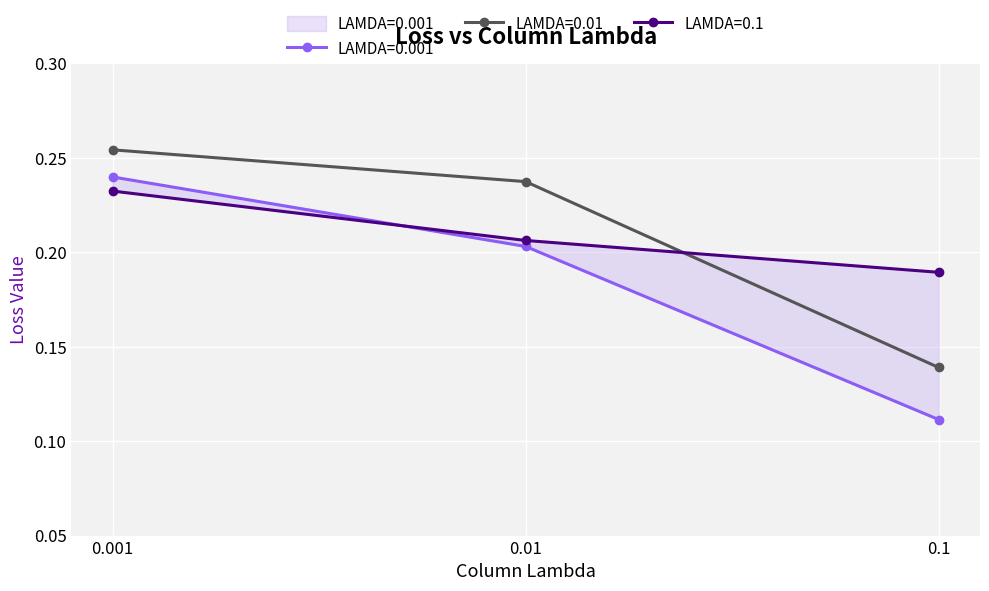

Reading right to left, extract all data points from this chart.

LAMDA=0.001: 0.1	0.2	0.2
LAMDA=0.01: 0.1	0.2	0.3
LAMDA=0.1: 0.2	0.2	0.2